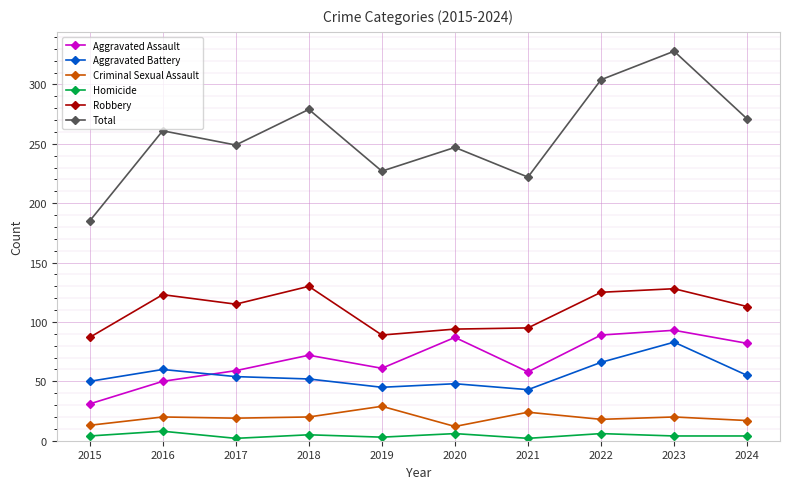

What is the maximum value shown in the chart?

328